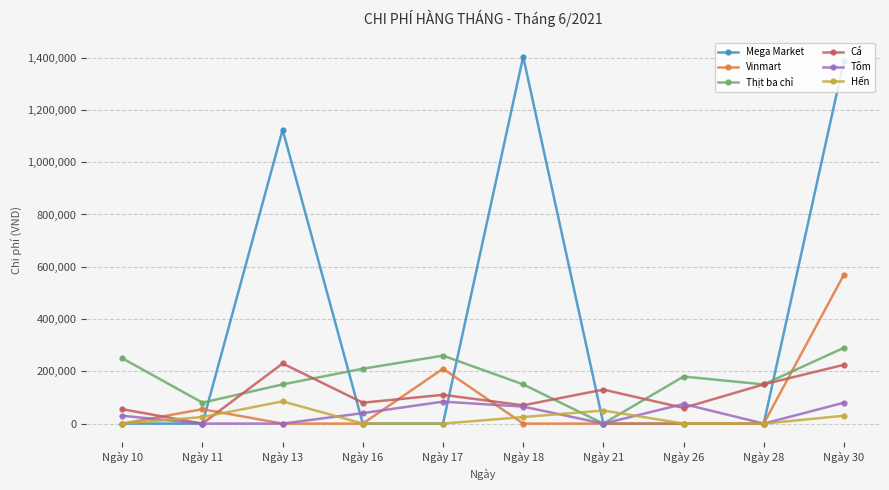

Which series has the widest spread of values?

Mega Market